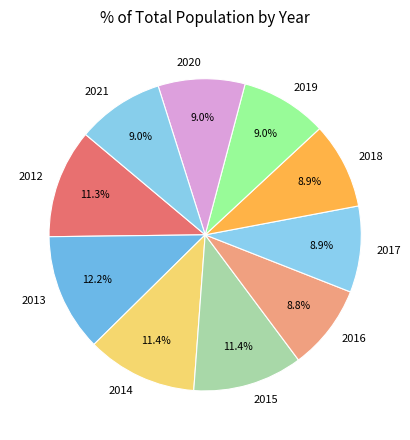

Approximately how many times larger is the value at 2015 compared to 2012?

1.0